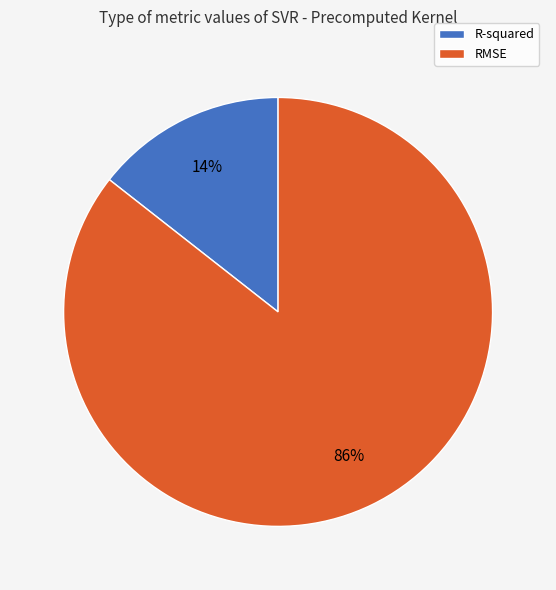

Between RMSE and R-squared, which is larger?

RMSE